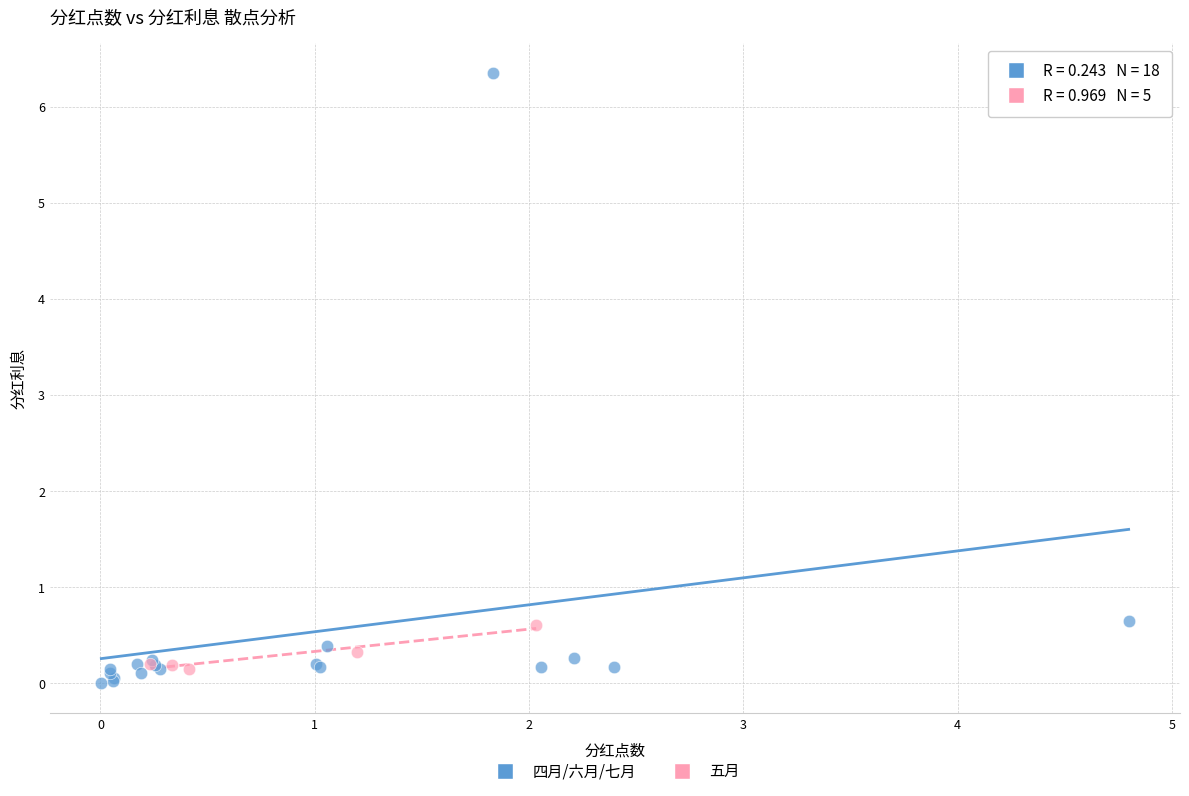

Which series has the widest spread of Y values?

四月/六月/七月